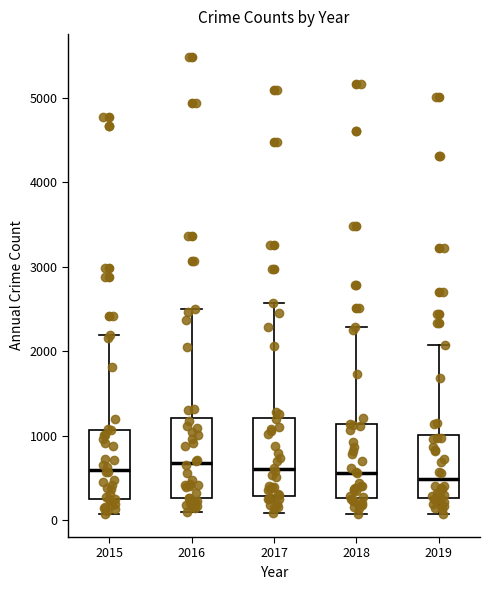

Where does the median line of the box at x = 2019 sit on the y-axis? The values are not printed on the chart, so give them approximately, as read against the axis.

500